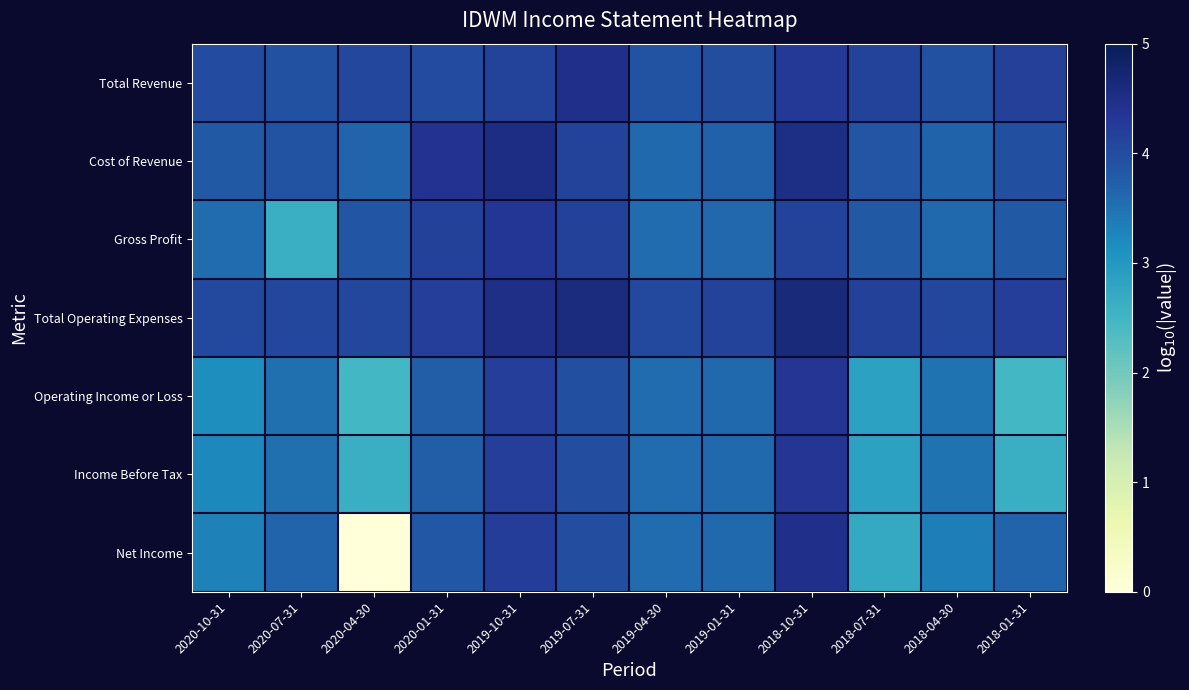

Reading left to right, list all the values displayed in this chart.

Total Revenue: 2020-10-31=4.0	2020-07-31=3.9	2020-04-30=4.1	2020-01-31=4.0	2019-10-31=4.1	2019-07-31=4.5	2019-04-30=3.9	2019-01-31=4.0	2018-10-31=4.3	2018-07-31=4.2	2018-04-30=3.9	2018-01-31=4.2
Cost of Revenue: 2020-10-31=3.8	2020-07-31=3.9	2020-04-30=3.7	2020-01-31=4.4	2019-10-31=4.5	2019-07-31=4.2	2019-04-30=3.6	2019-01-31=3.7	2018-10-31=4.5	2018-07-31=3.9	2018-04-30=3.7	2018-01-31=3.9
Gross Profit: 2020-10-31=3.6	2020-07-31=2.6	2020-04-30=3.9	2020-01-31=4.2	2019-10-31=4.3	2019-07-31=4.2	2019-04-30=3.6	2019-01-31=3.6	2018-10-31=4.1	2018-07-31=3.8	2018-04-30=3.6	2018-01-31=3.8
Total Operating Expenses: 2020-10-31=4.1	2020-07-31=4.1	2020-04-30=4.1	2020-01-31=4.2	2019-10-31=4.5	2019-07-31=4.6	2019-04-30=4.1	2019-01-31=4.1	2018-10-31=4.6	2018-07-31=4.2	2018-04-30=4.1	2018-01-31=4.2
Operating Income or Loss: 2020-10-31=3.1	2020-07-31=3.5	2020-04-30=2.5	2020-01-31=3.8	2019-10-31=4.2	2019-07-31=4.0	2019-04-30=3.6	2019-01-31=3.6	2018-10-31=4.3	2018-07-31=2.8	2018-04-30=3.5	2018-01-31=2.5
Income Before Tax: 2020-10-31=3.2	2020-07-31=3.5	2020-04-30=2.6	2020-01-31=3.8	2019-10-31=4.2	2019-07-31=4.0	2019-04-30=3.6	2019-01-31=3.6	2018-10-31=4.3	2018-07-31=2.8	2018-04-30=3.5	2018-01-31=2.6
Net Income: 2020-10-31=3.3	2020-07-31=3.7	2020-04-30=0.0	2020-01-31=3.8	2019-10-31=4.2	2019-07-31=4.0	2019-04-30=3.6	2019-01-31=3.6	2018-10-31=4.5	2018-07-31=2.7	2018-04-30=3.3	2018-01-31=3.7